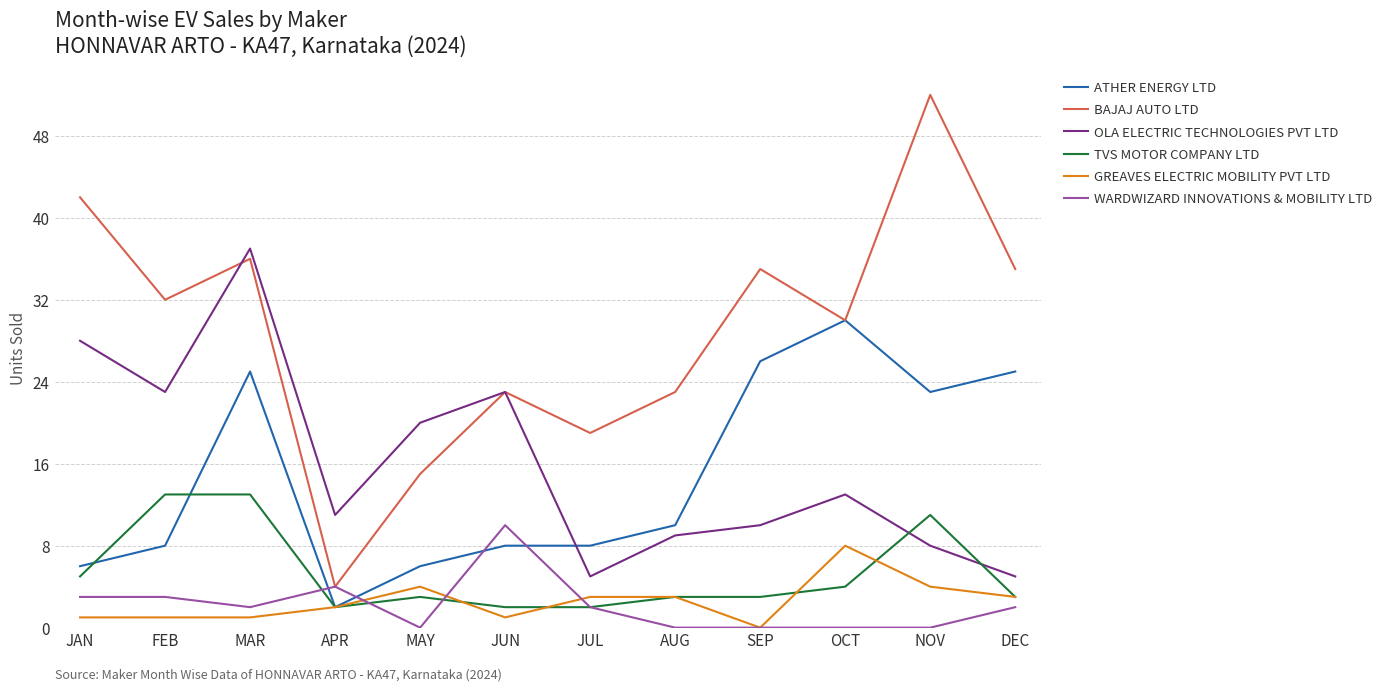

What is the average value of the TVS MOTOR COMPANY LTD series?

5